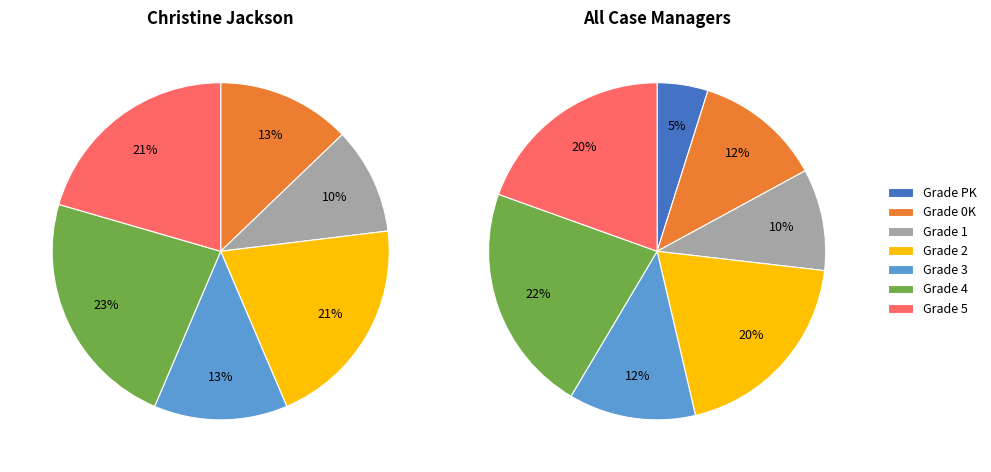

Does 4 account for over 50% of the chart?

No